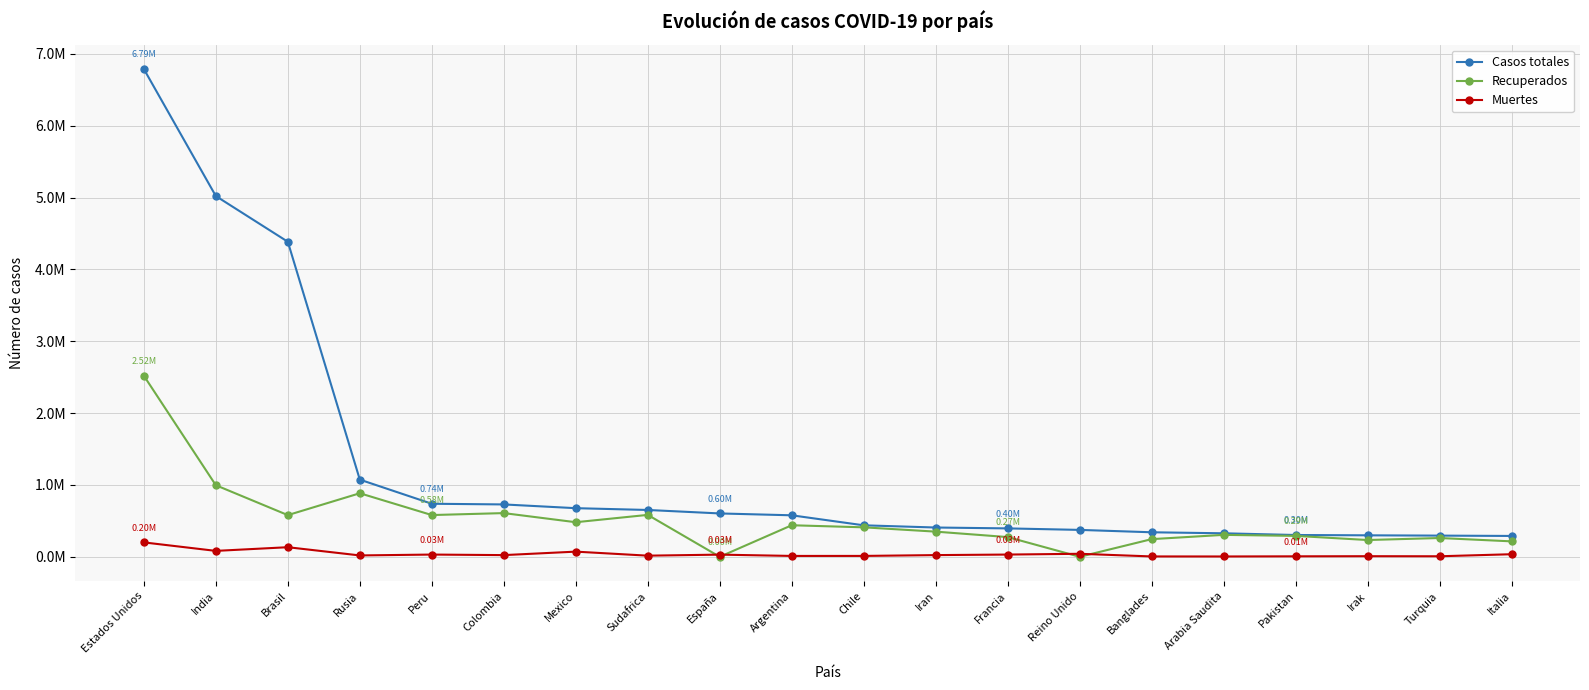

Reading left to right, extract all data points from this chart.

Casos totales: Estados Unidos=6788147	India=5020359	Brasil=4384299	Rusia=1073849	Peru=738020	Colombia=728590	Mexico=676487	Sudafrica=651521	España=603167	Argentina=577338	Chile=437983	Iran=407353	Francia=395104	Reino Unido=374228	Banglades=341056	Arabia Saudita=326930	Pakistan=303089	Irak=298702	Turquia=294620	Italia=289990
Recuperados: Estados Unidos=2519864	India=995908	Brasil=579964	Rusia=884305	Peru=580753	Colombia=607978	Mexico=481068	Sudafrica=583126	España=0	Argentina=438883	Chile=409944	Iran=349984	Francia=274214	Reino Unido=0	Banglades=245594	Arabia Saudita=305022	Pakistan=290760	Irak=233346	Turquia=261260	Italia=214645
Muertes: Estados Unidos=200197	India=82091	Brasil=133207	Rusia=18785	Peru=30927	Colombia=23288	Mexico=71678	Sudafrica=15641	España=30004	Argentina=11852	Chile=12040	Iran=23453	Francia=30999	Reino Unido=41664	Banglades=4802	Arabia Saudita=4338	Pakistan=6393	Irak=8166	Turquia=7186	Italia=35633